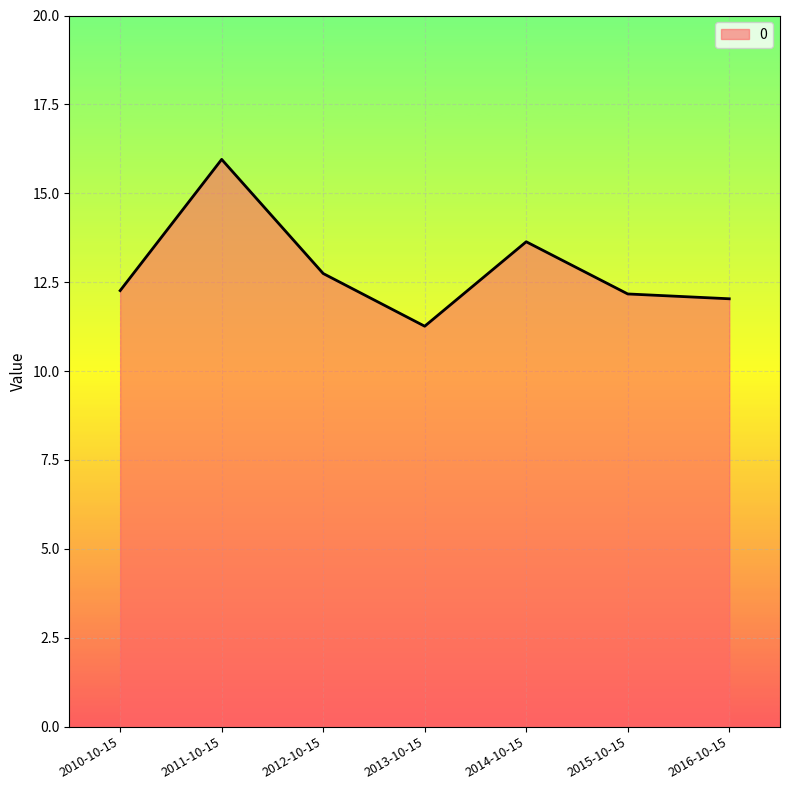

How many lines are shown in the chart?

1